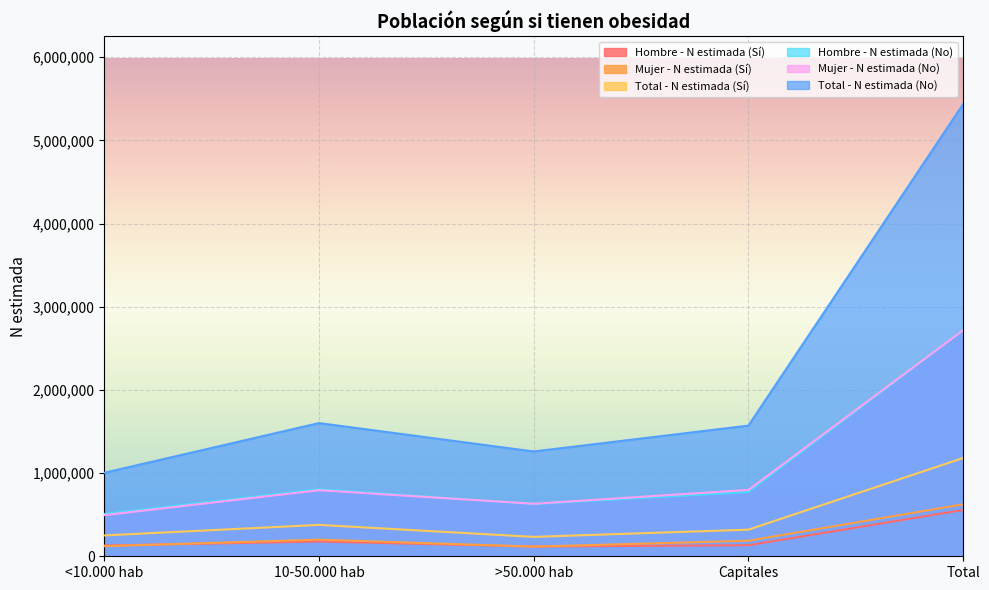

What is the minimum value for Total - N estimada (Sí)?

233189